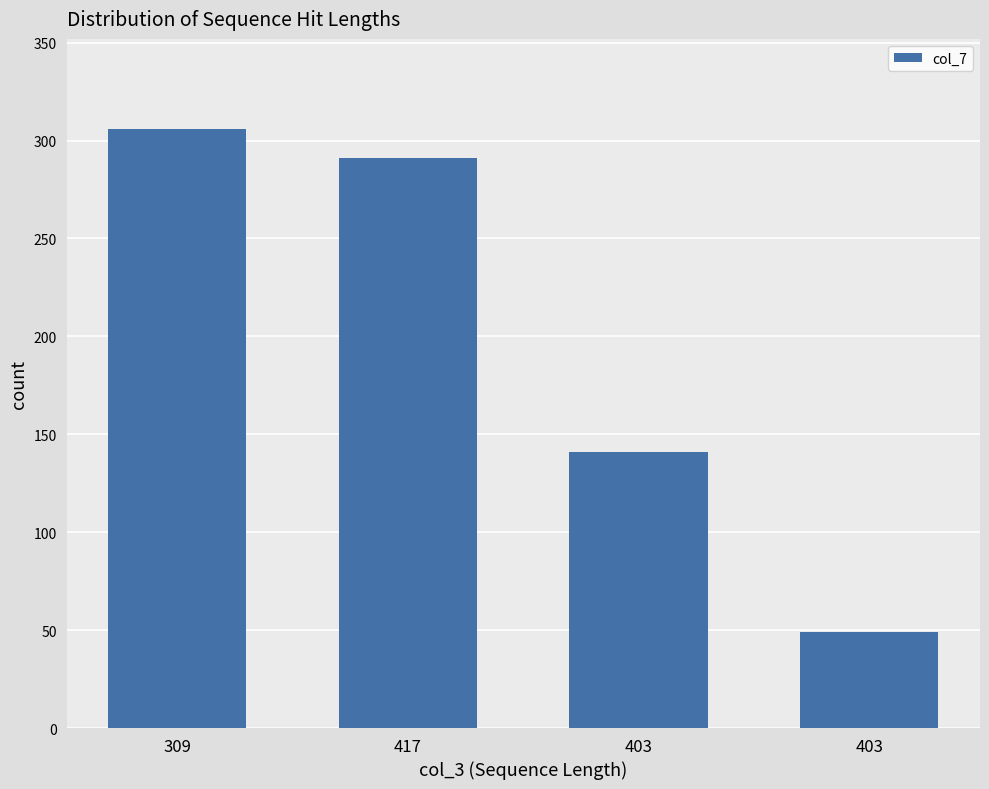

Count the number of categories in the chart.

4